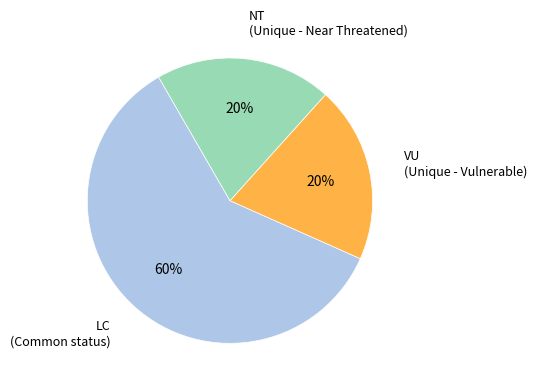

To the nearest percent, what is the difference between the largest and smallest slice percentages?

40%